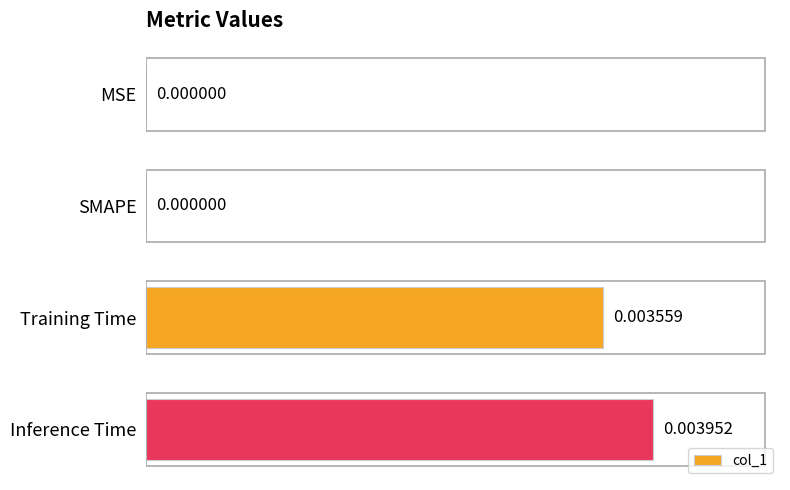

Which label corresponds to the largest value in the chart?

Inference Time